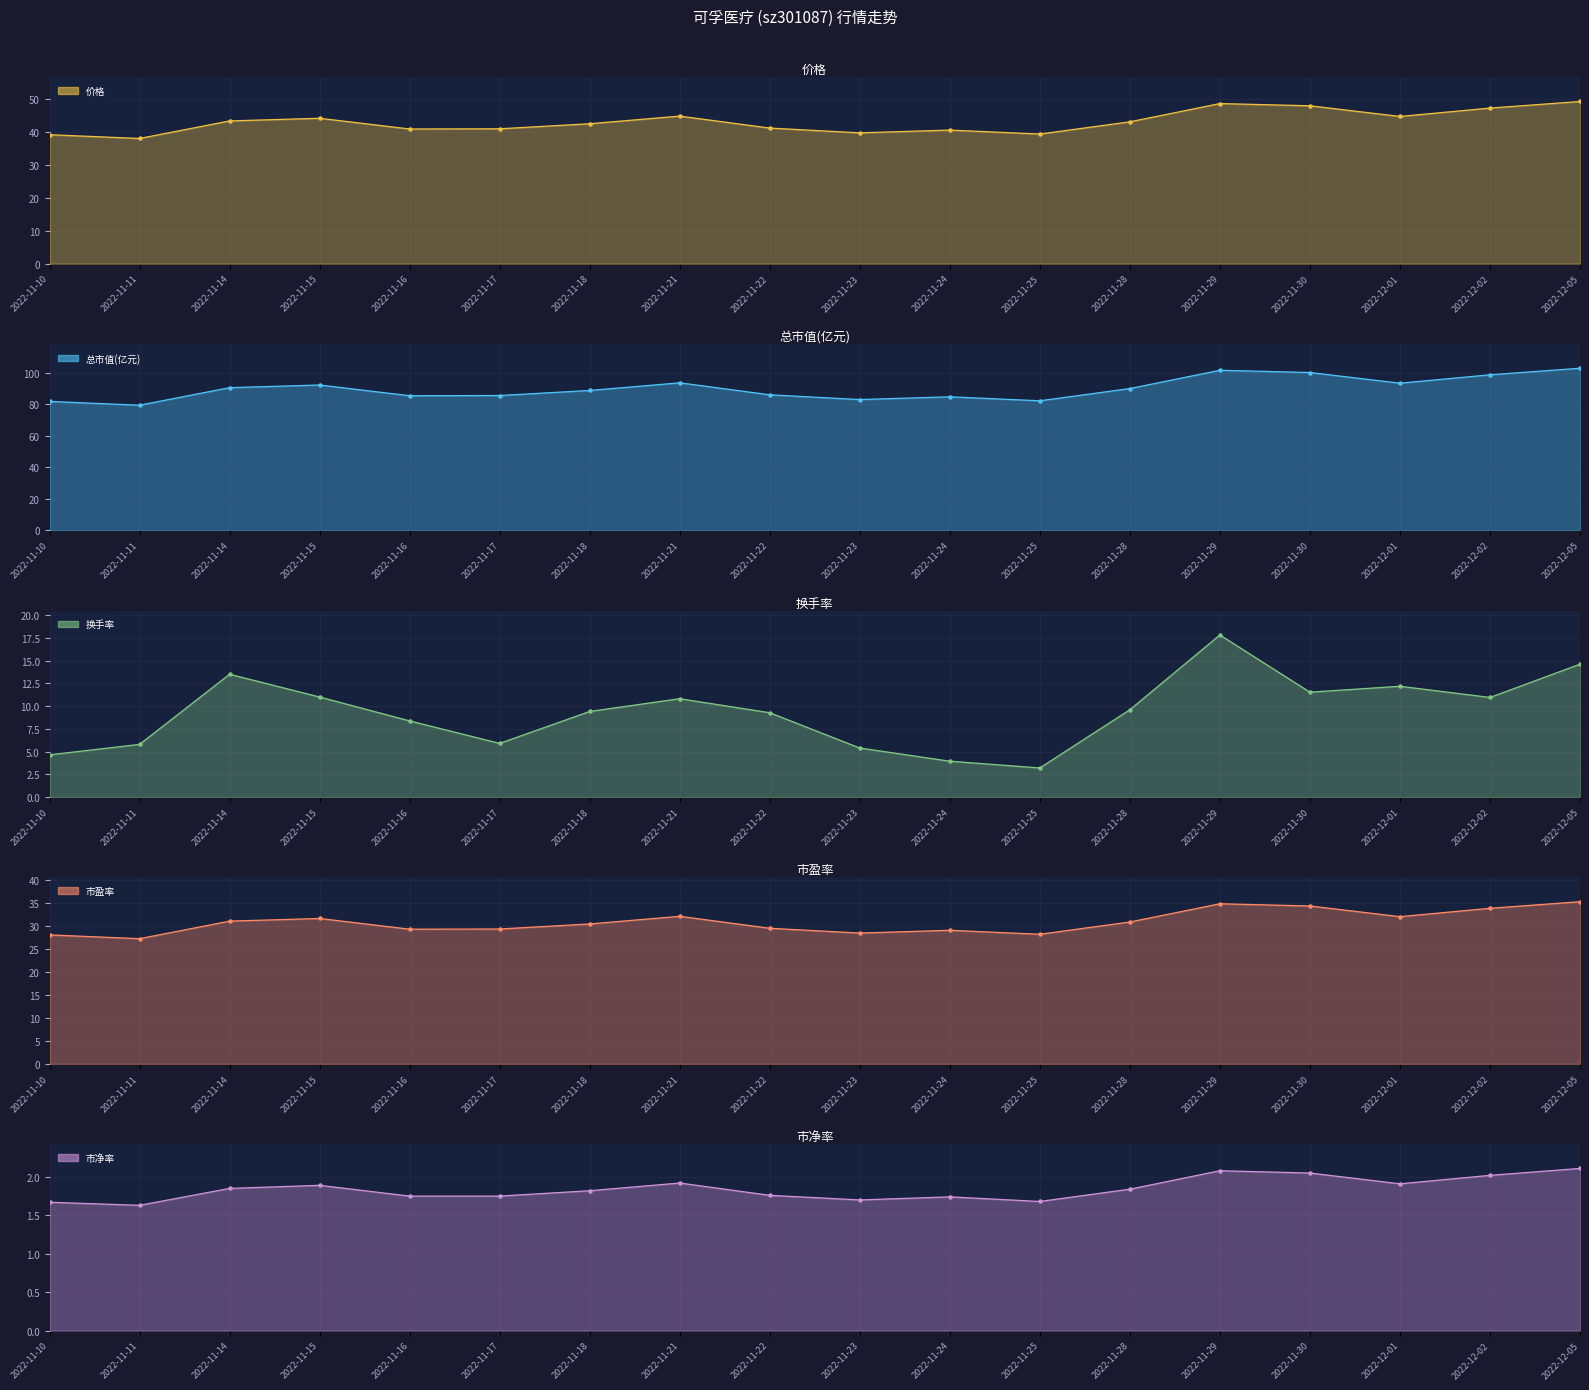

Reading right to left, transcribe all the data shown in this chart.

价格: 2022-12-05=49.3	2022-12-02=47.3	2022-12-01=44.8	2022-11-30=48.0	2022-11-29=48.7	2022-11-28=43.1	2022-11-25=39.4	2022-11-24=40.6	2022-11-23=39.8	2022-11-22=41.2	2022-11-21=44.9	2022-11-18=42.5	2022-11-17=41.0	2022-11-16=40.9	2022-11-15=44.2	2022-11-14=43.4	2022-11-11=38.1	2022-11-10=39.2
总市值(亿元): 2022-12-05=102.8	2022-12-02=98.6	2022-12-01=93.3	2022-11-30=100.1	2022-11-29=101.5	2022-11-28=89.9	2022-11-25=82.1	2022-11-24=84.7	2022-11-23=82.9	2022-11-22=85.9	2022-11-21=93.5	2022-11-18=88.7	2022-11-17=85.5	2022-11-16=85.3	2022-11-15=92.2	2022-11-14=90.5	2022-11-11=79.3	2022-11-10=81.7
换手率: 2022-12-05=14.6	2022-12-02=11.0	2022-12-01=12.2	2022-11-30=11.5	2022-11-29=17.8	2022-11-28=9.6	2022-11-25=3.2	2022-11-24=4.0	2022-11-23=5.4	2022-11-22=9.3	2022-11-21=10.8	2022-11-18=9.4	2022-11-17=5.9	2022-11-16=8.4	2022-11-15=11.0	2022-11-14=13.5	2022-11-11=5.8	2022-11-10=4.7
市盈率: 2022-12-05=35.2	2022-12-02=33.8	2022-12-01=32.0	2022-11-30=34.3	2022-11-29=34.8	2022-11-28=30.8	2022-11-25=28.1	2022-11-24=29.0	2022-11-23=28.4	2022-11-22=29.4	2022-11-21=32.0	2022-11-18=30.4	2022-11-17=29.3	2022-11-16=29.2	2022-11-15=31.6	2022-11-14=31.0	2022-11-11=27.2	2022-11-10=28.0
市净率: 2022-12-05=2.1	2022-12-02=2.0	2022-12-01=1.9	2022-11-30=2.0	2022-11-29=2.1	2022-11-28=1.8	2022-11-25=1.7	2022-11-24=1.7	2022-11-23=1.7	2022-11-22=1.8	2022-11-21=1.9	2022-11-18=1.8	2022-11-17=1.8	2022-11-16=1.8	2022-11-15=1.9	2022-11-14=1.9	2022-11-11=1.6	2022-11-10=1.7